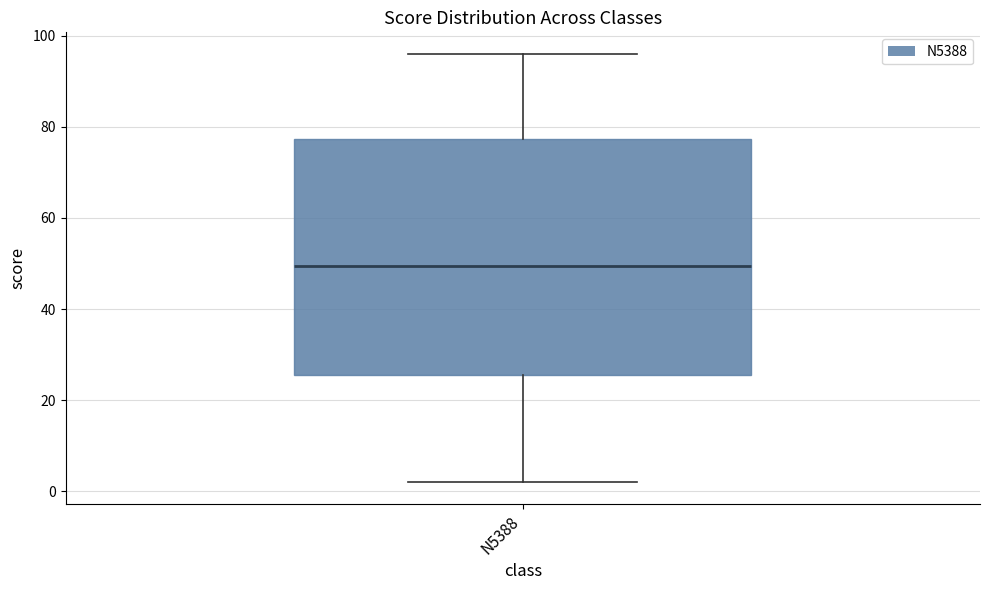

Transcribe this box plot: give where the median line is, the range the box spans, and where the two whiskers end, as read against the y-axis. The values are not printed on the chart, so give them approximately, as read against the axis.

median 50, box 26 to 78, whiskers 2 to 96